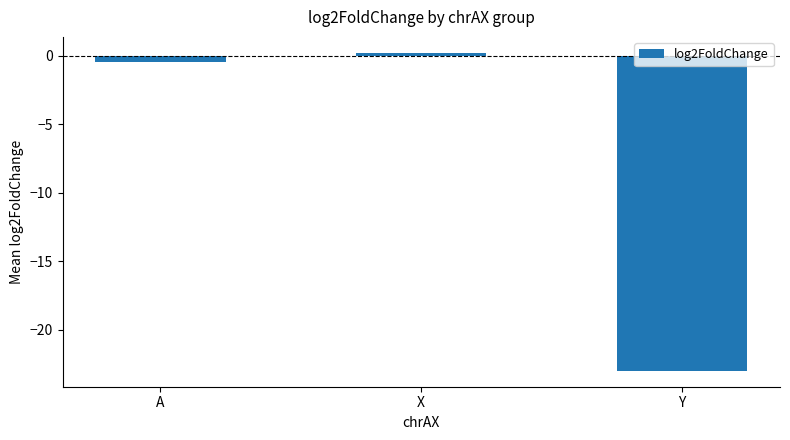

How many bars are there in total?

3